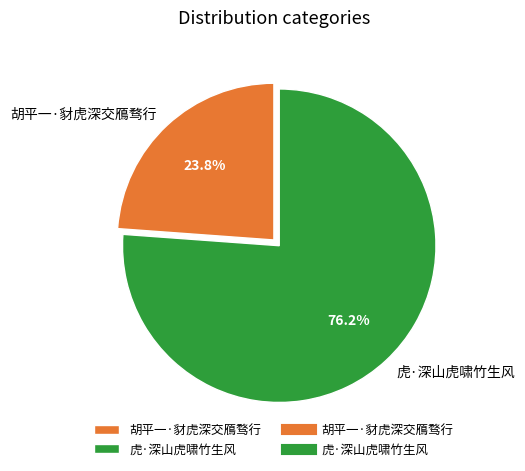

Is there a majority slice in this chart?

Yes